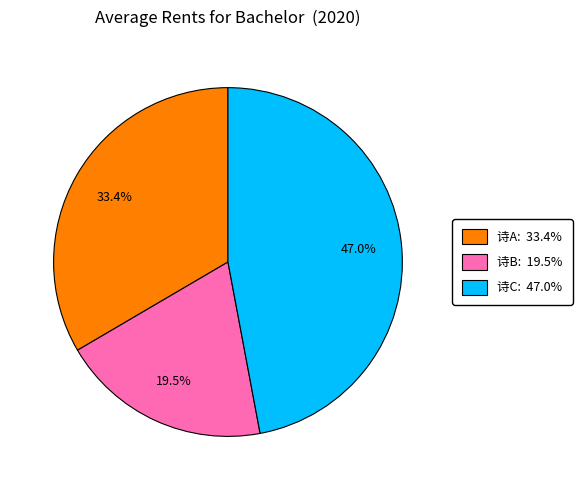

Does any single category account for the majority?

No